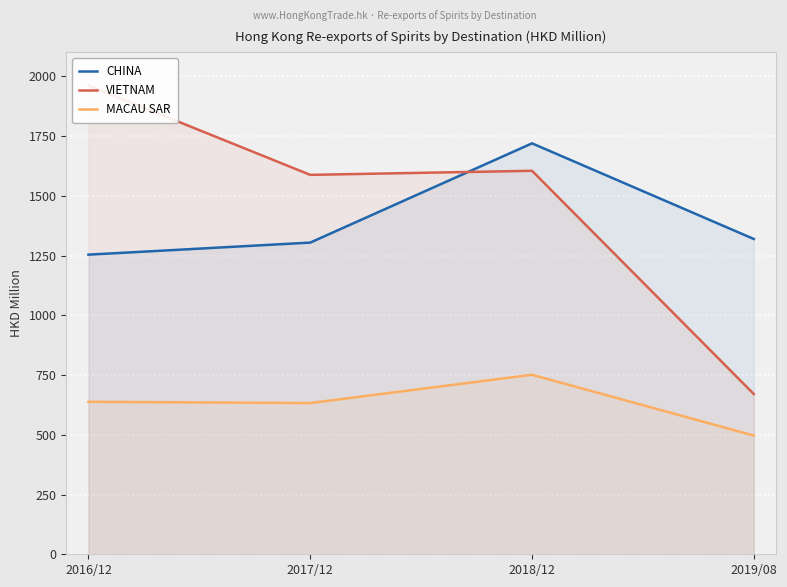

Which series ends up on top after the final intersection of CHINA and VIETNAM?

CHINA